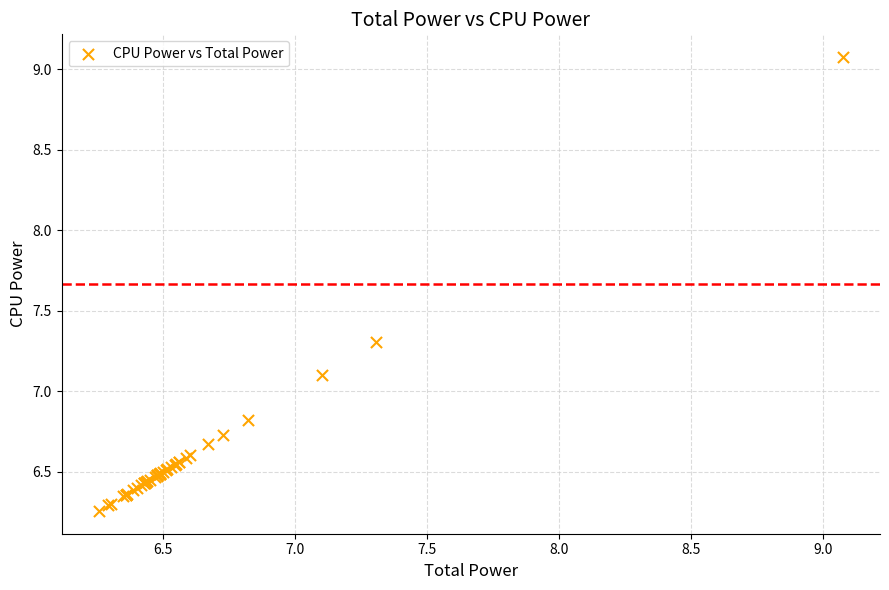

What Y value in the scatter plot is closest to 7?

7.1